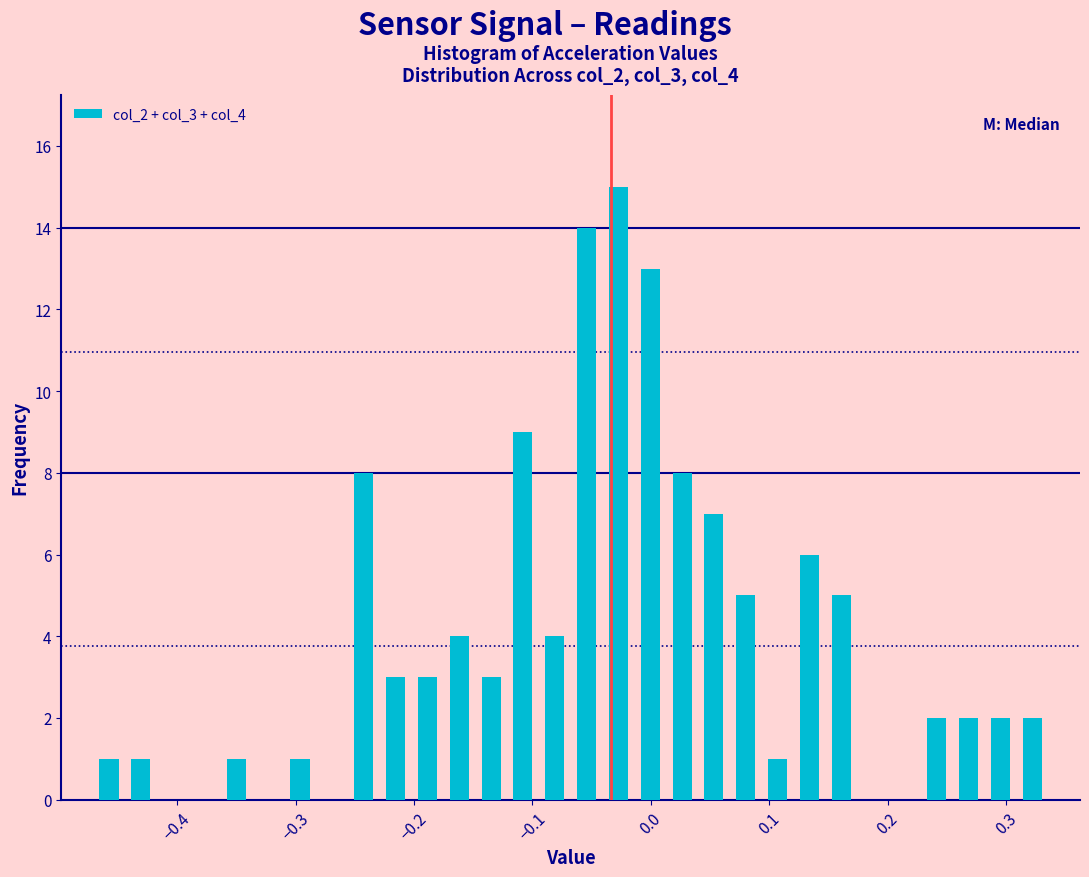

Read against the x-axis, roughly where is the centre of the tallest bar?

-0.03